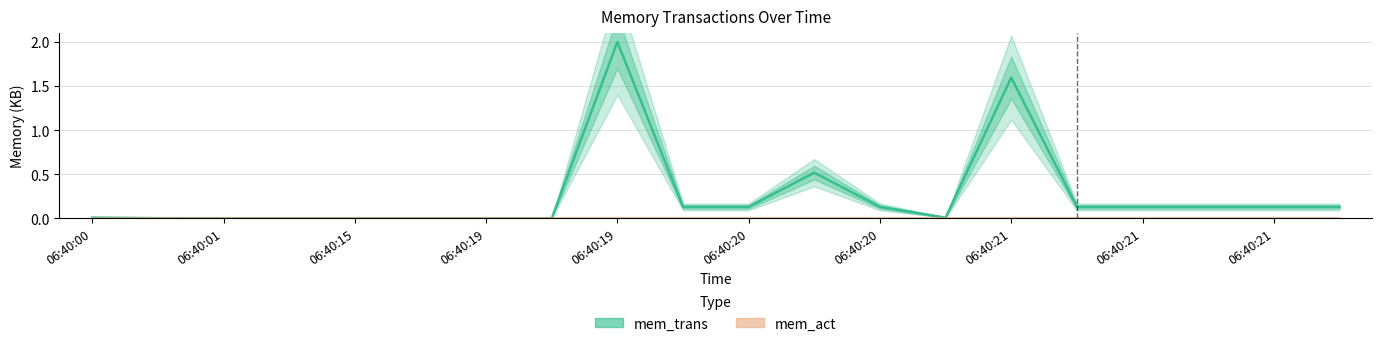

Is this an area chart (filled region under the line)?

No